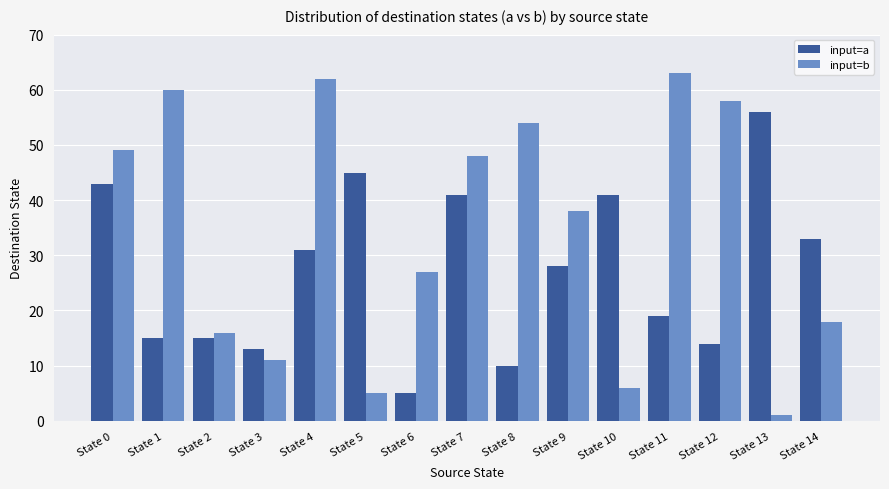

Reading right to left, list all the values displayed in this chart.

input=a: 33	56	14	19	41	28	10	41	5	45	31	13	15	15	43
input=b: 18	1	58	63	6	38	54	48	27	5	62	11	16	60	49